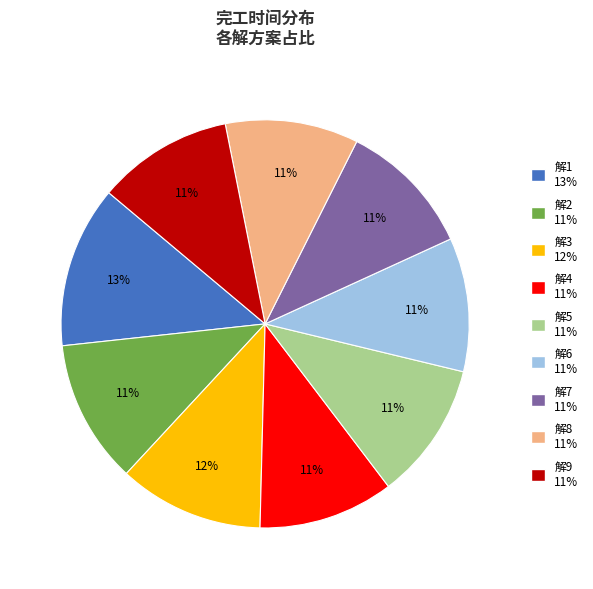

To the nearest percent, what is the average slice percentage?

11%